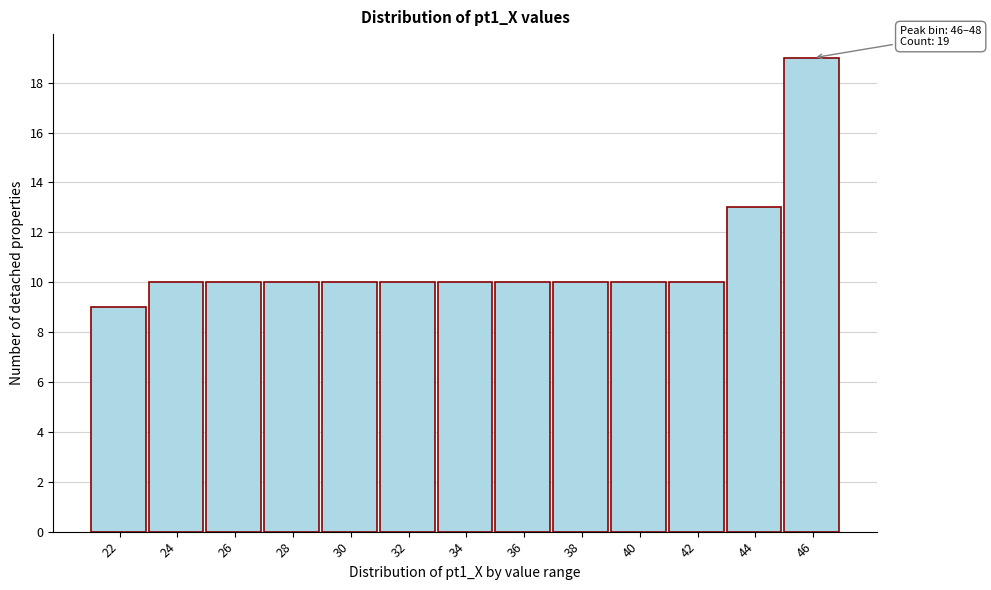

Reading right to left, transcribe all the data shown in this chart.

46=19	44=13	42=10	40=10	38=10	36=10	34=10	32=10	30=10	28=10	26=10	24=10	22=9